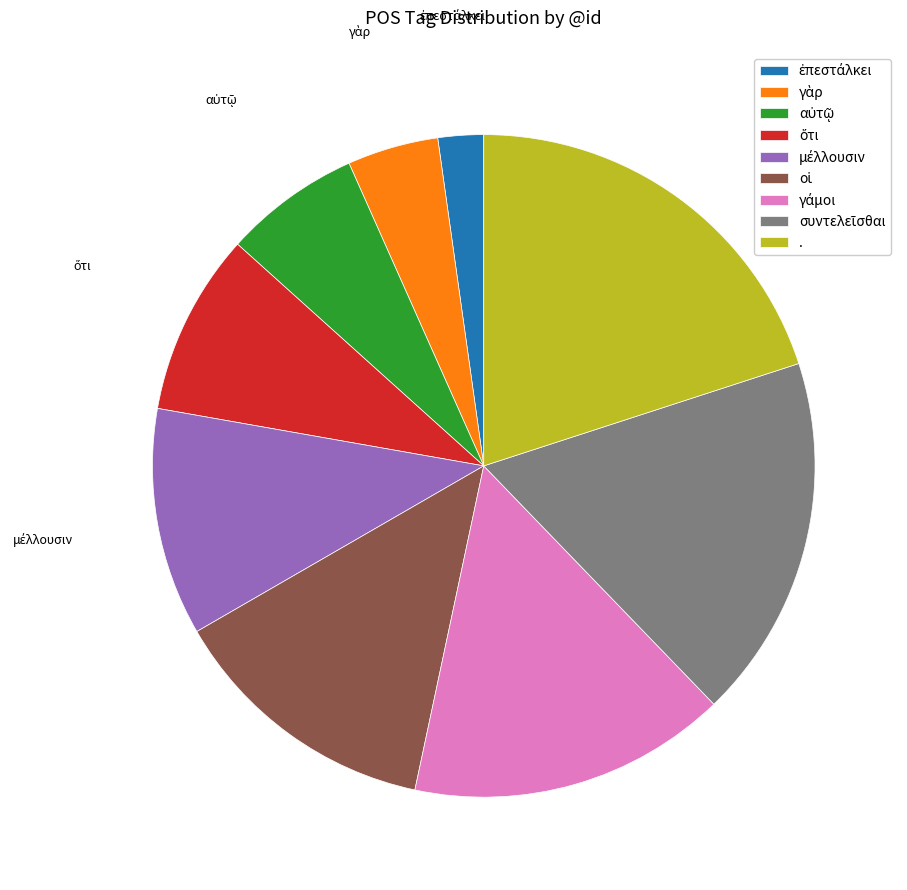

Which category has the biggest portion of the pie?

.